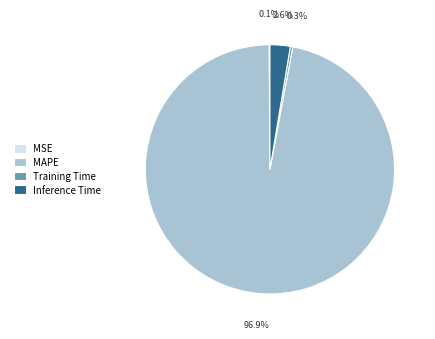

Which category accounts for the majority?

MAPE